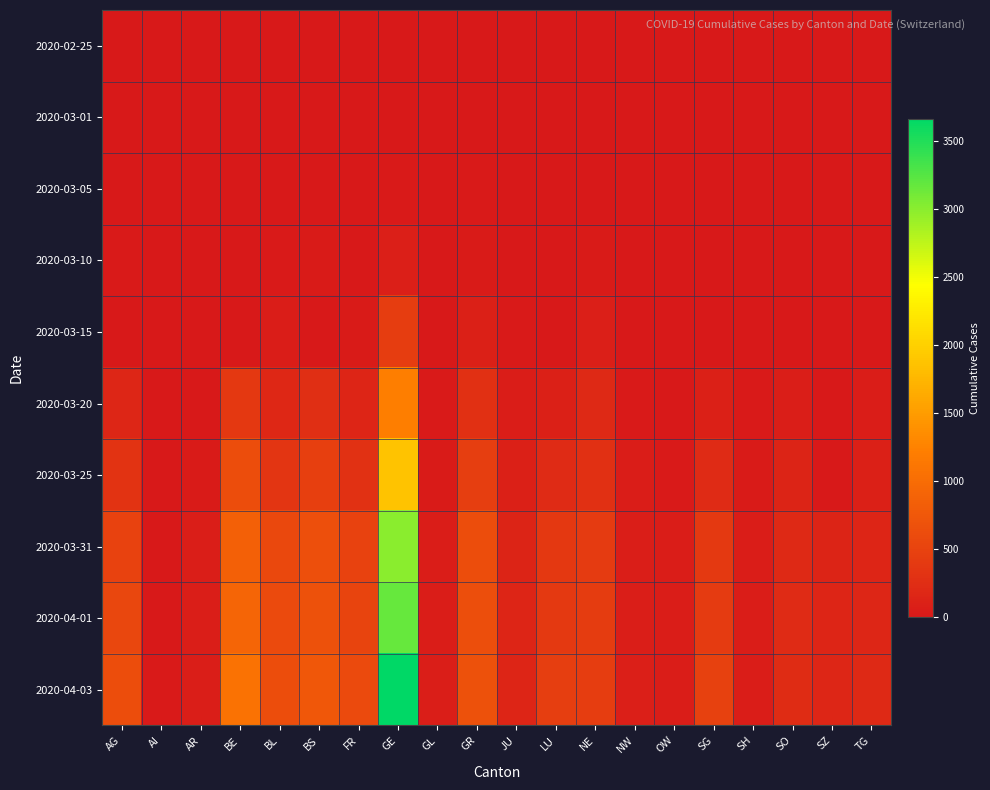

Which series has the largest total across all categories?

2020-04-03